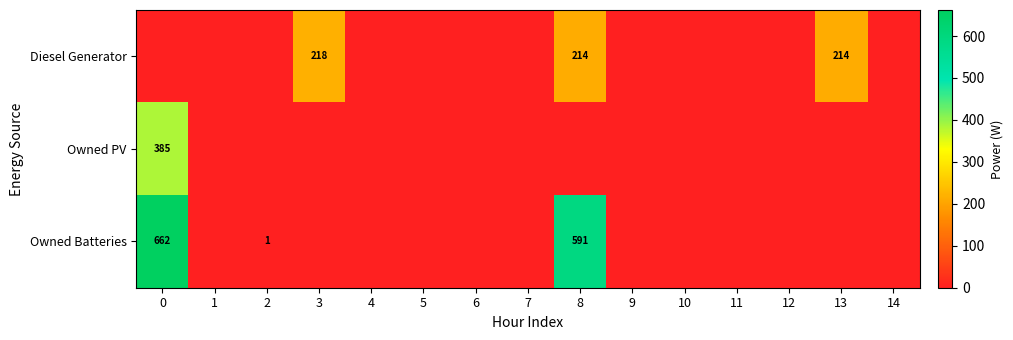

Between 7 and 12, which is larger?

7